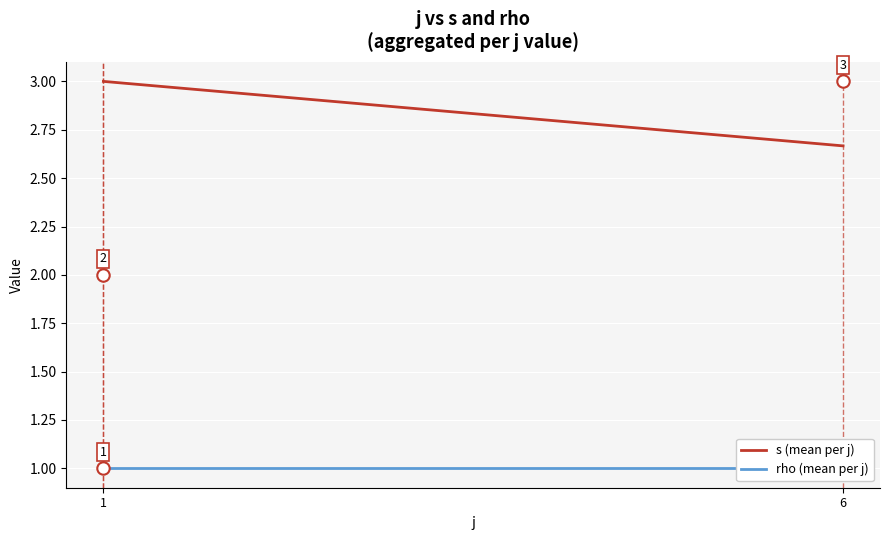

Which series contains the highest Y value?

s (mean per j)